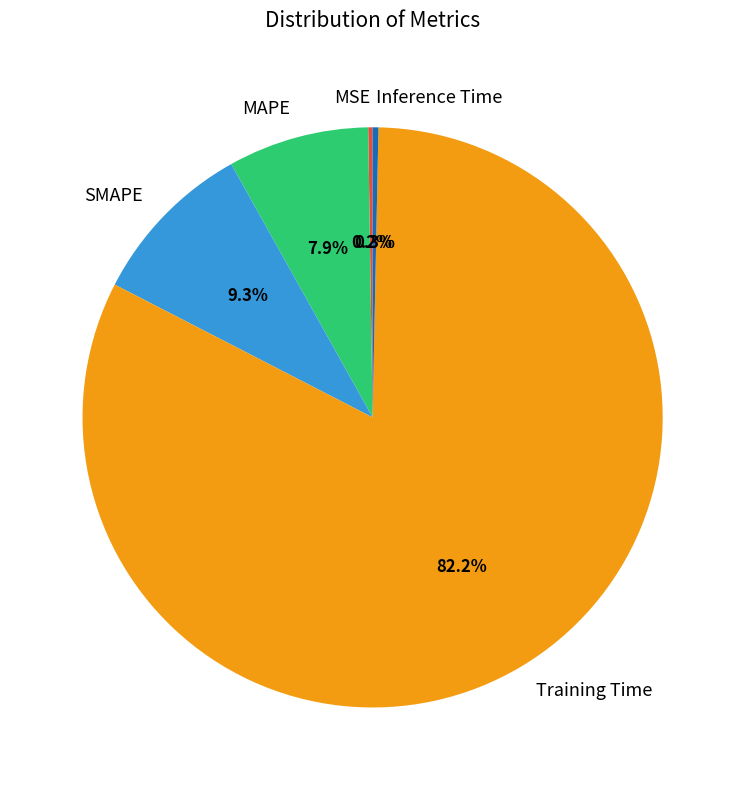

What is the largest slice in the pie chart?

Training Time